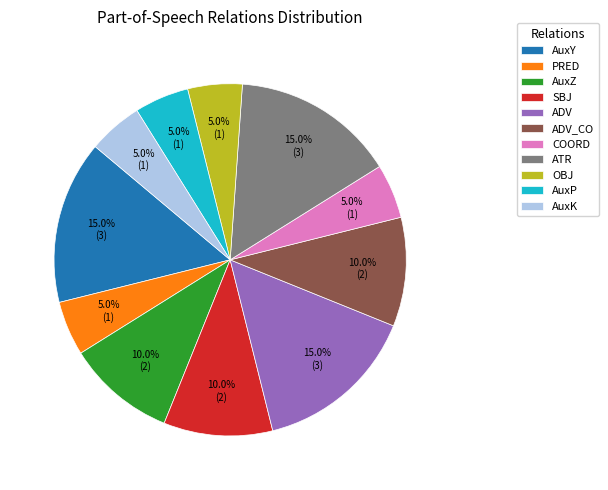

What is the ratio of the value at ADV_CO to the value at AuxK?

2.0